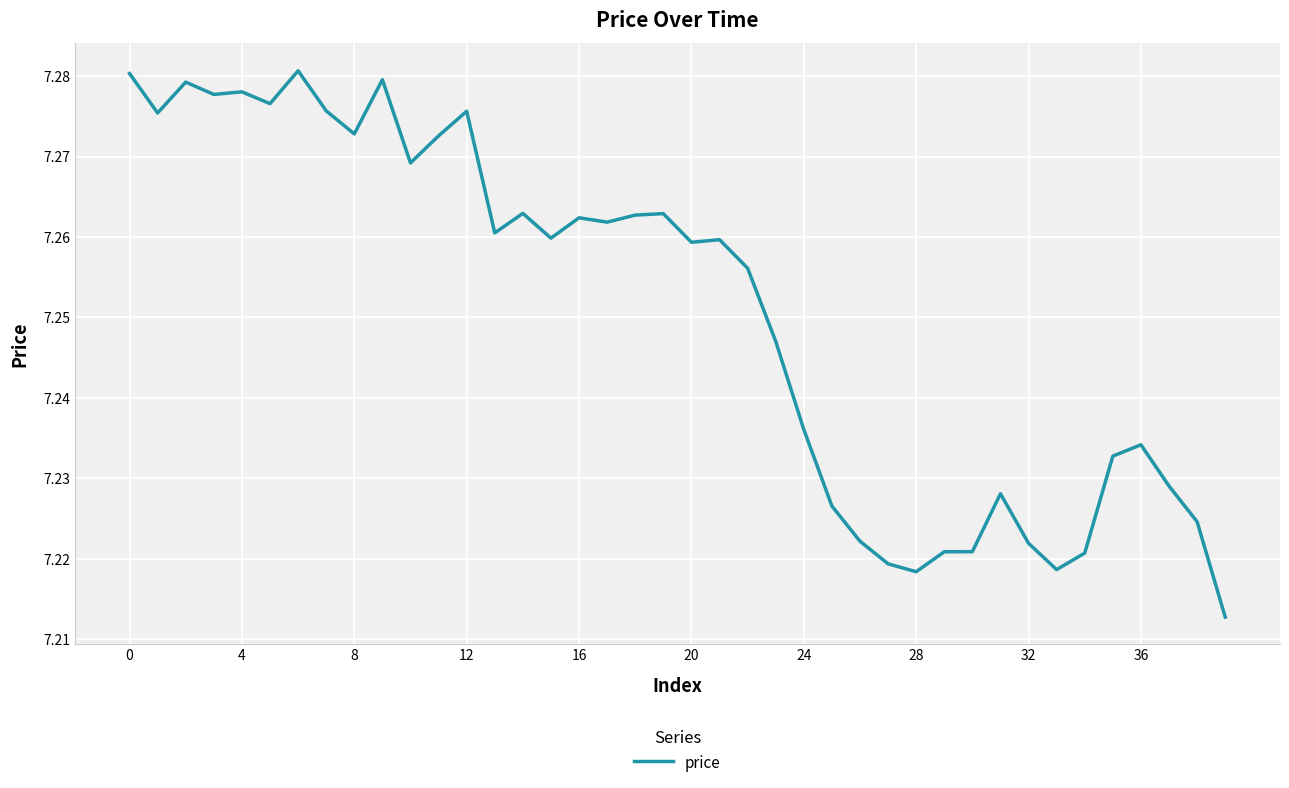

What is the sum of all values?

290.0